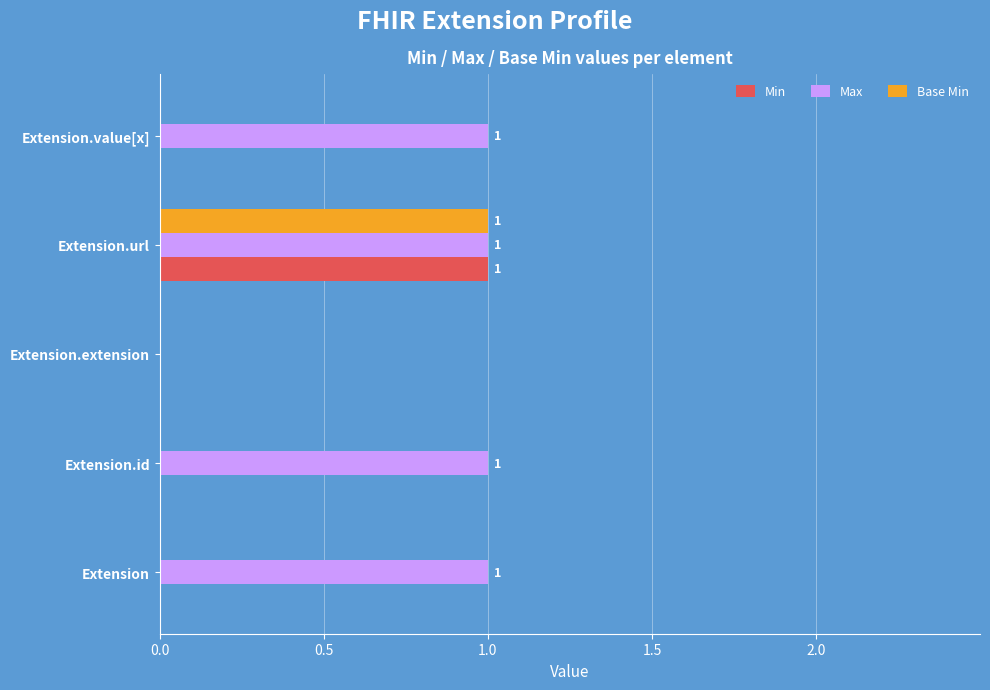

At which label does Base Min reach its peak?

Extension.url